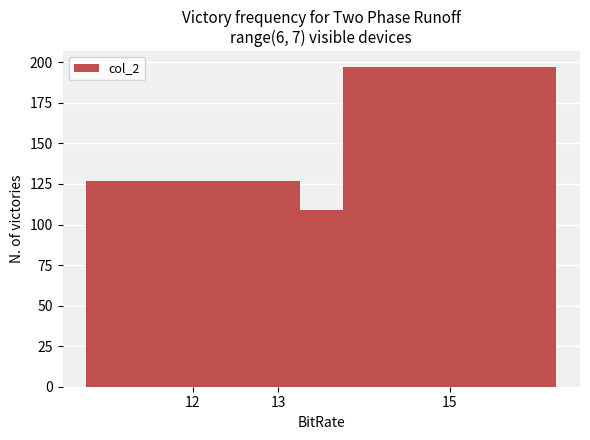

At which category does the chart reach its peak across all series?

15